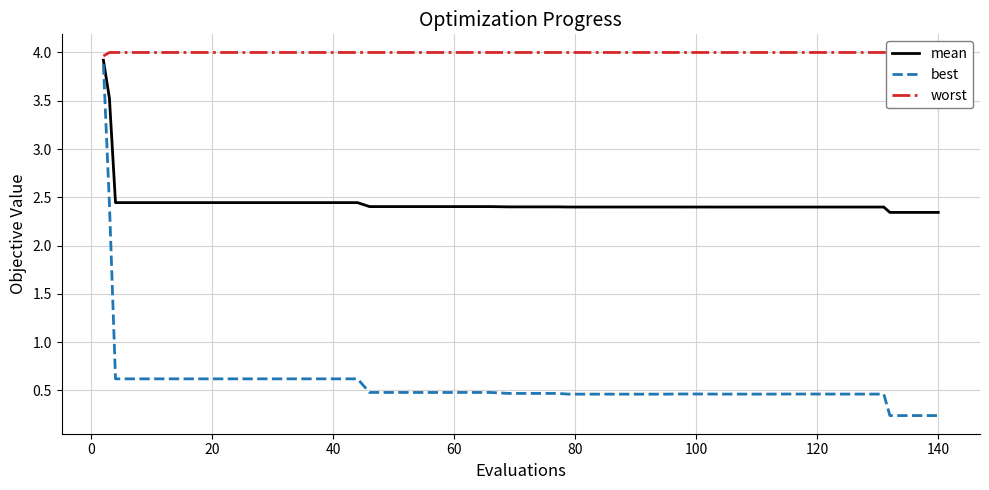

True or false: worst and best intersect in this chart.

False